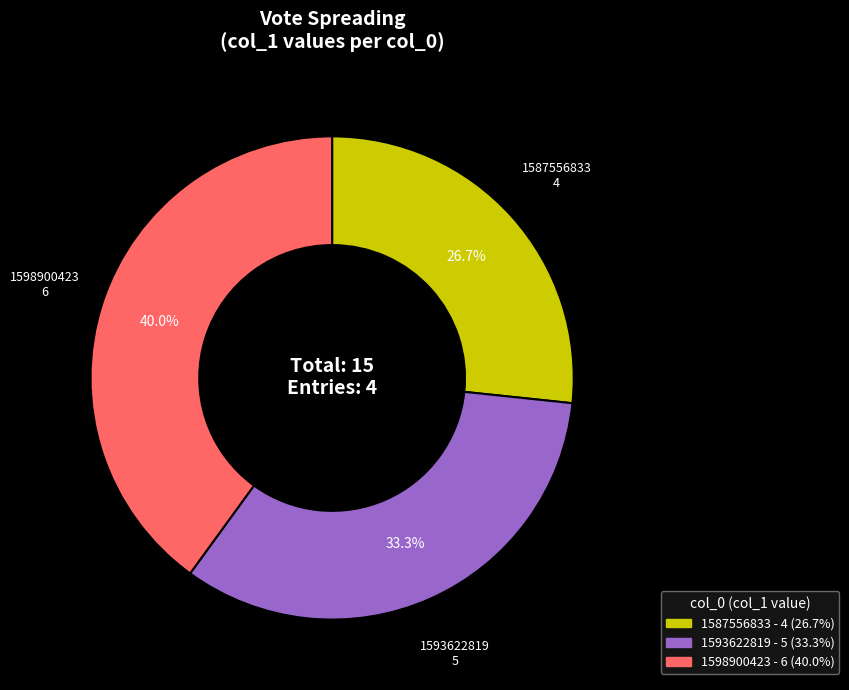

How many slices are in this pie chart?

3